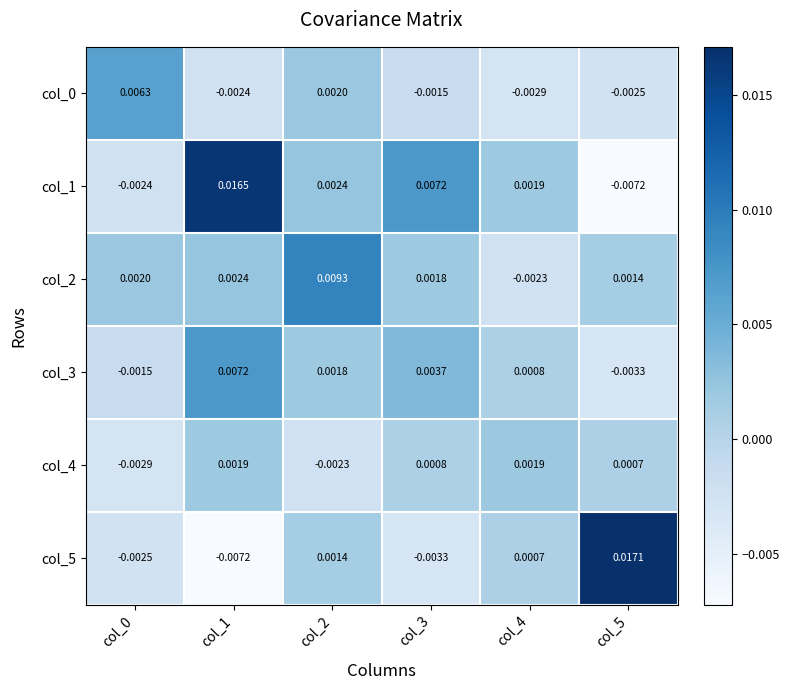

How many data points in col_0 are above 0?

2